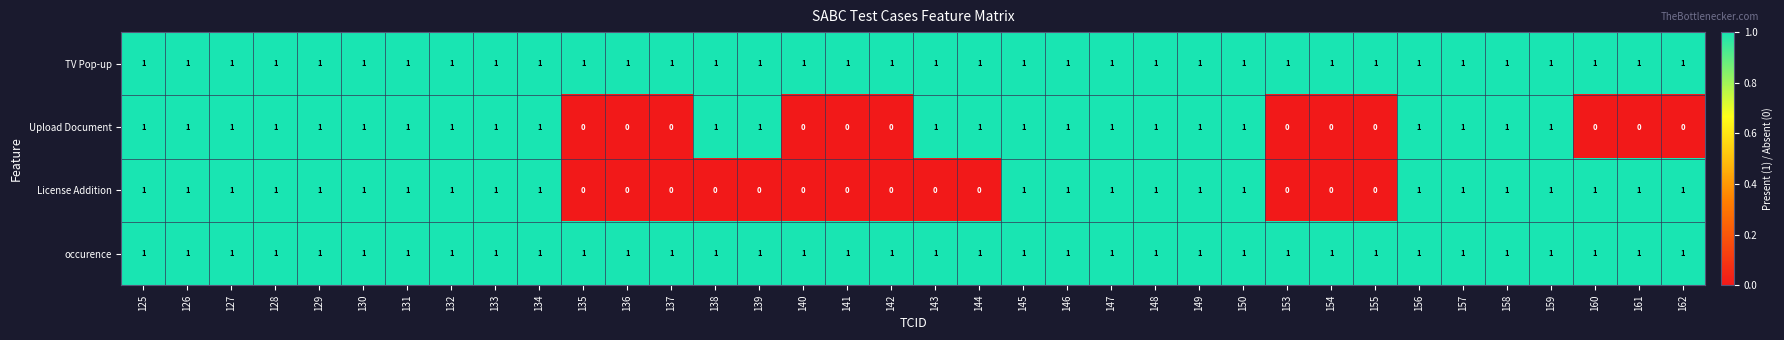

Between 126 and 144, which series saw the biggest shift?

License Addition